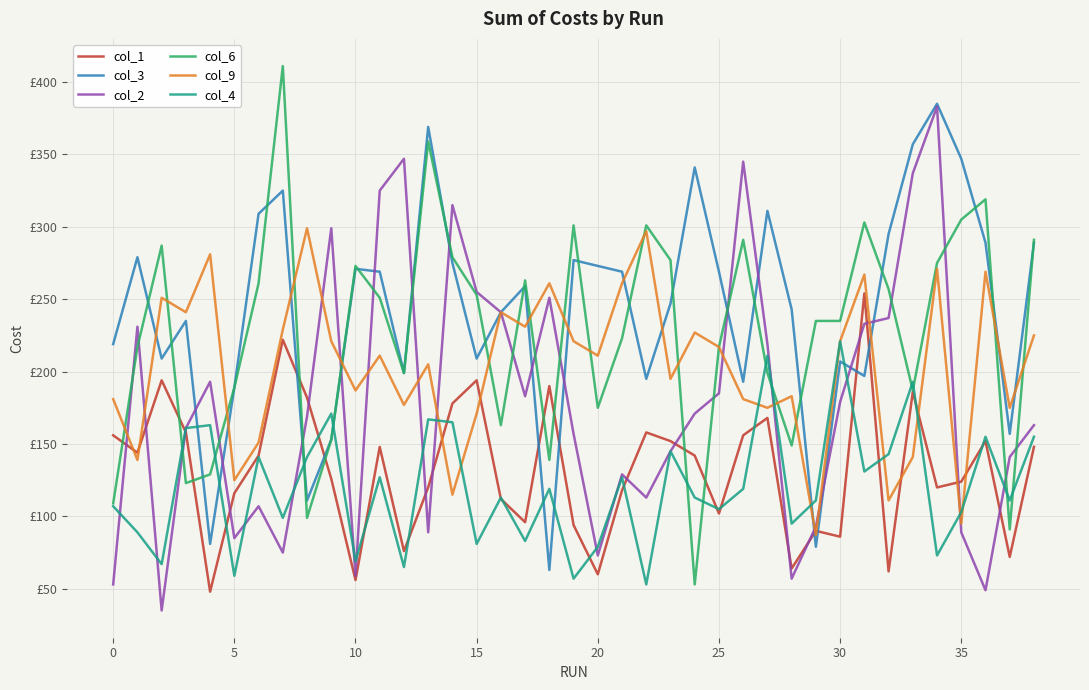

What is the label of the 12th point from the left?

11